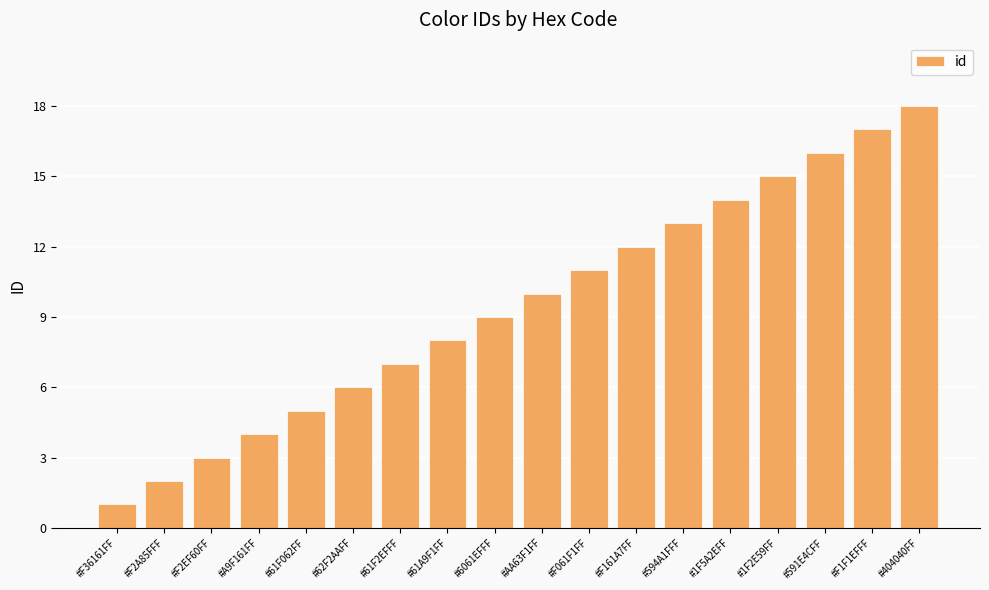

Reading left to right, what are all the values shown in this chart?

#F36161FF=1	#F2A85FFF=2	#F2EF60FF=3	#A9F161FF=4	#61F062FF=5	#62F2AAFF=6	#61F2EFFF=7	#61A9F1FF=8	#6061EFFF=9	#AA63F1FF=10	#F061F1FF=11	#F161A7FF=12	#594A1FFF=13	#1F5A2EFF=14	#1F2E59FF=15	#591E4CFF=16	#F1F1EFFF=17	#404040FF=18